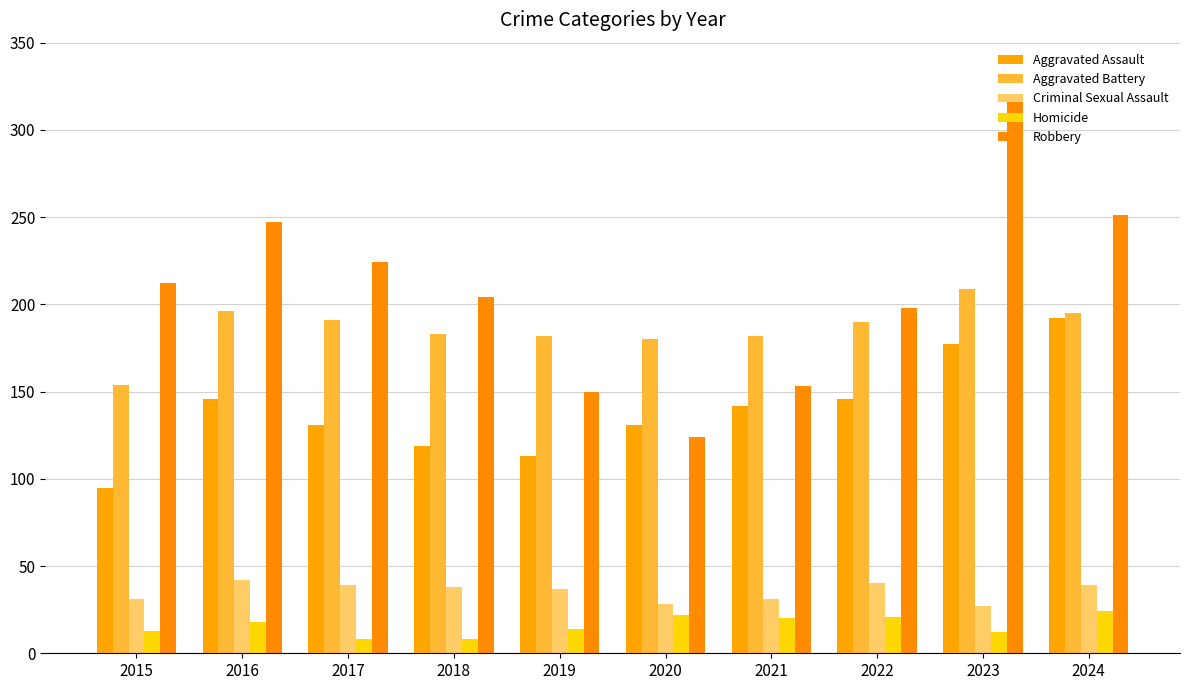

At which label is Robbery closest to 220?

2017